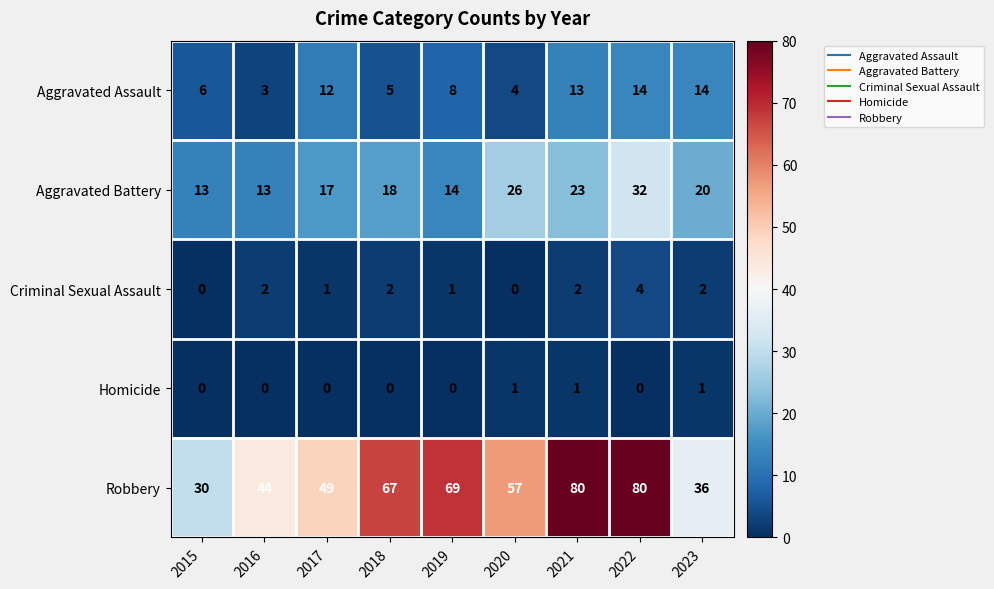

At which label does Robbery first exceed 57?

2018